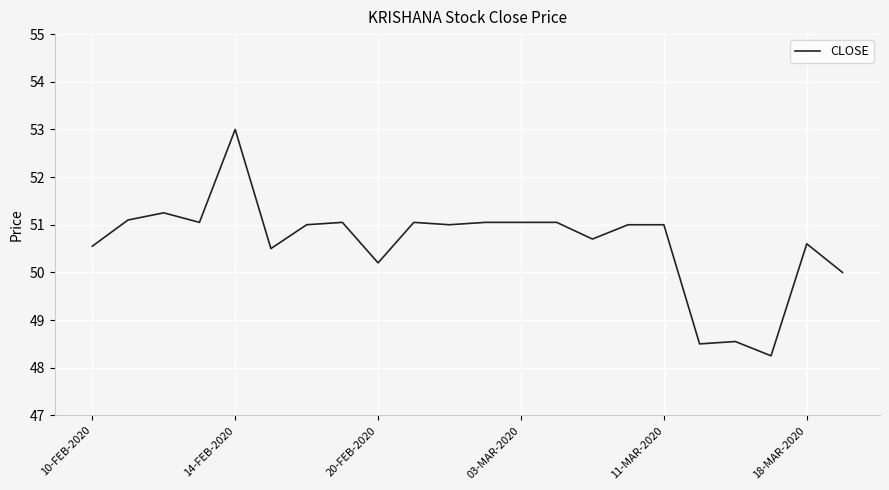

What is the greatest value displayed?

53.0